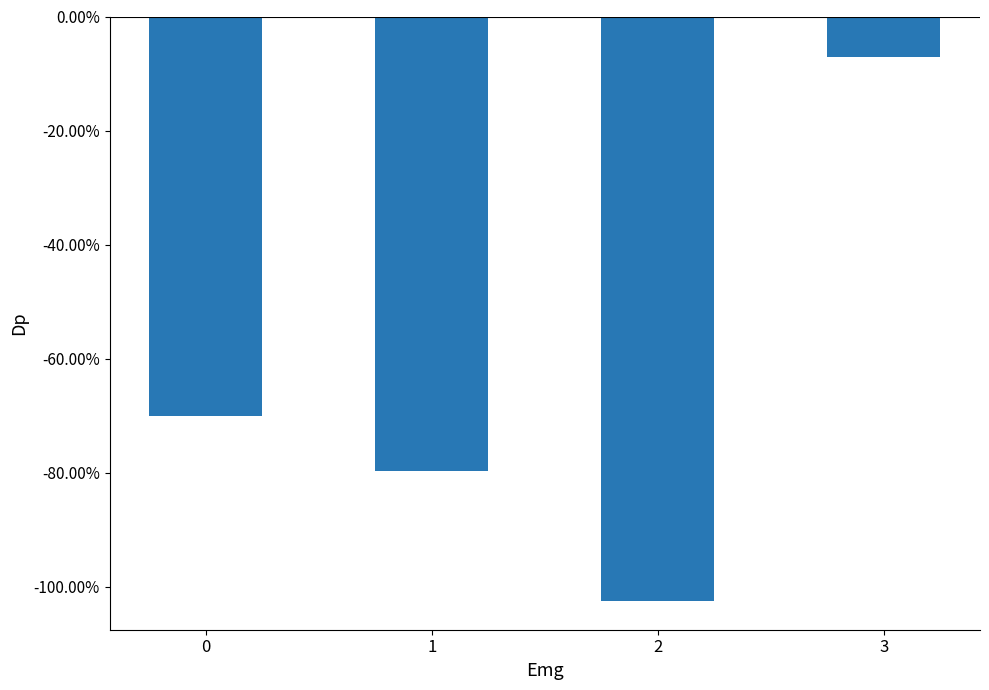

True or false: the data shows -0.4 at 1.

False